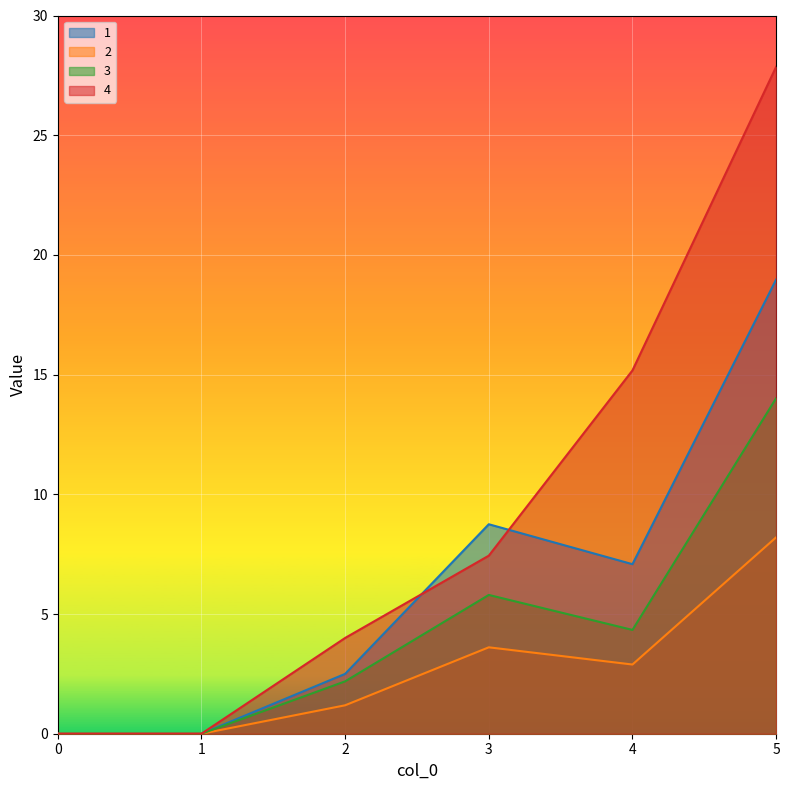

True or false: 4 has more than 1 points higher than both neighbors.

False